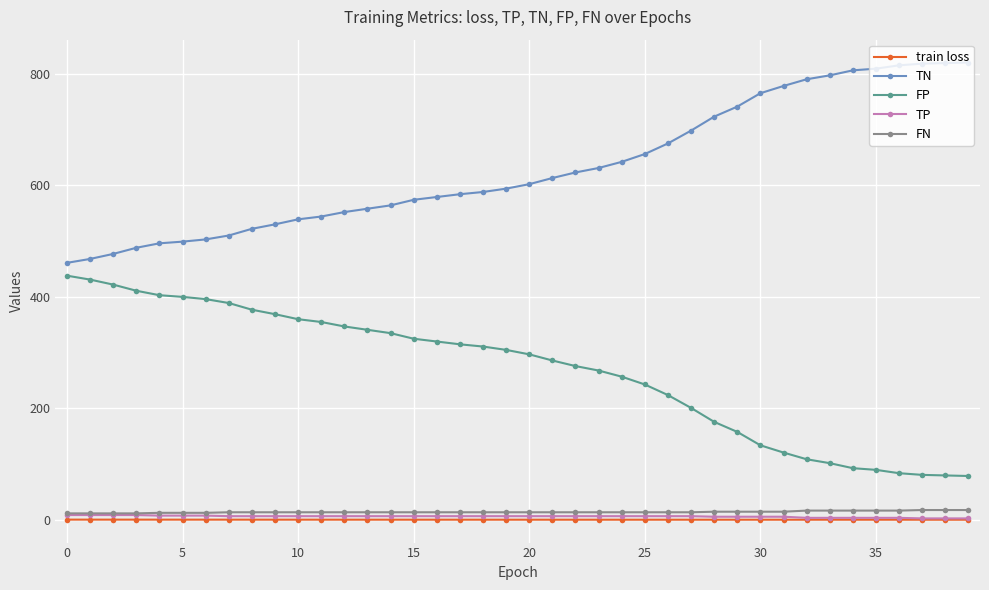

True or false: FP and FN intersect in this chart.

False